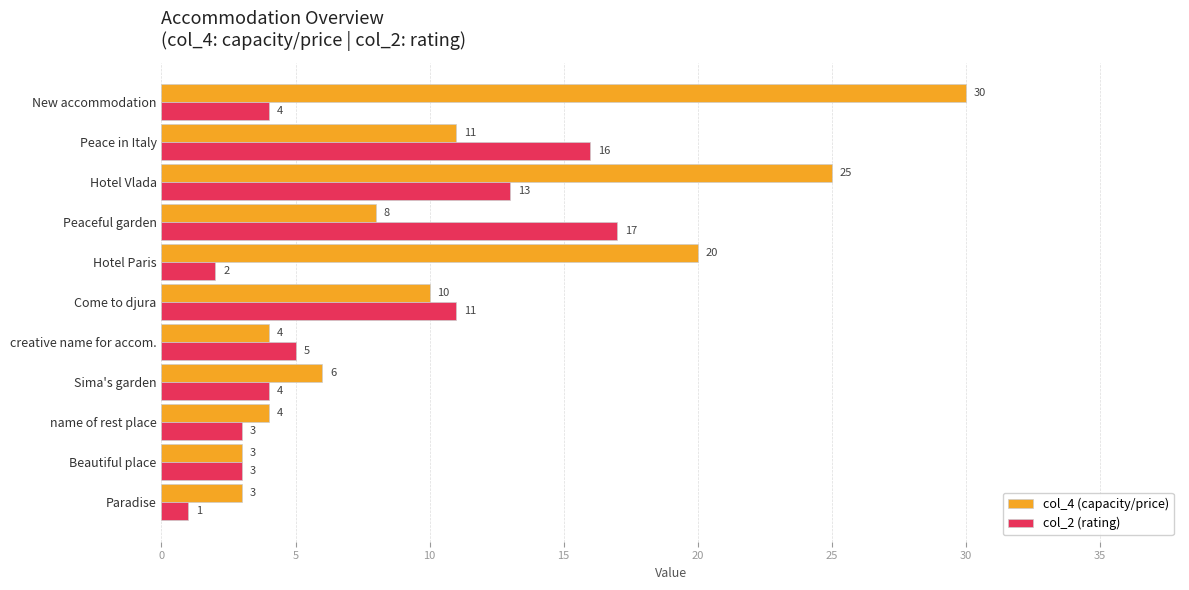

What is the difference between the maximum and minimum values in the col_2 (rating) series?

16